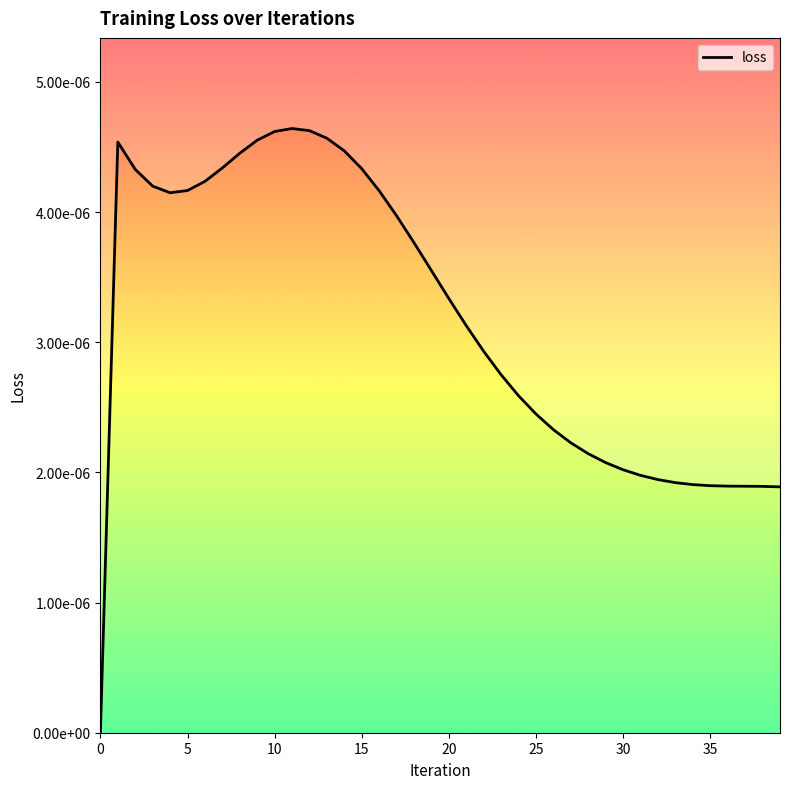

What is the label of the 2nd point from the right?

38